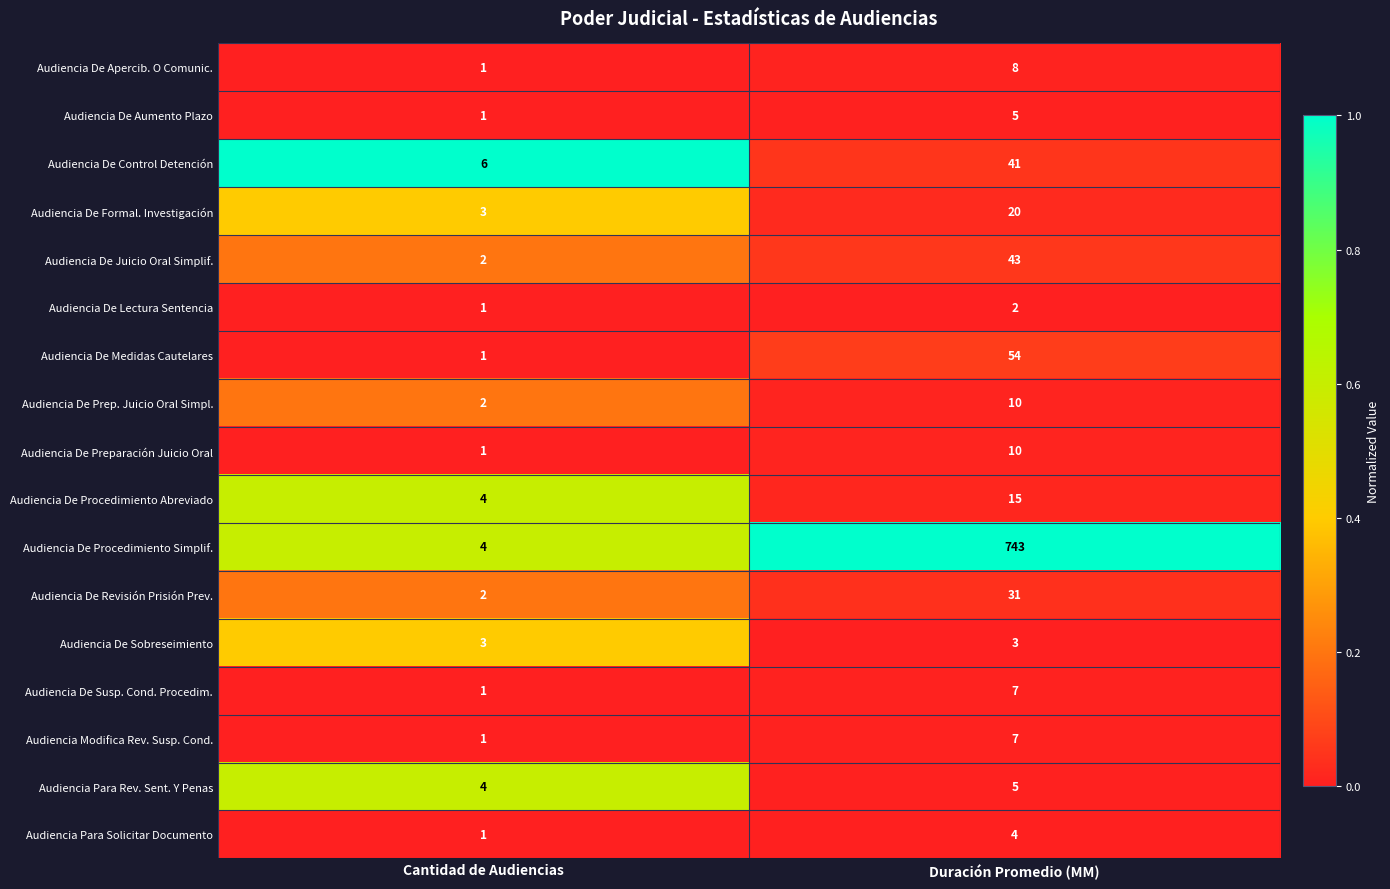

List the labels in order of Audiencia De Medidas Cautelares value, largest first.

Duración Promedio (MM), Cantidad de Audiencias